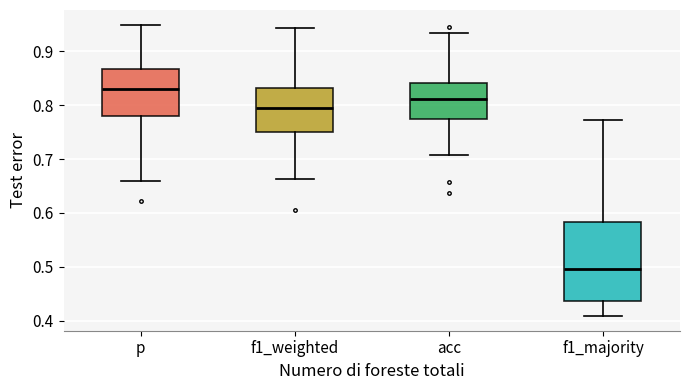

Which box is the tallest, from its lower edge to its upper edge?

f1_majority